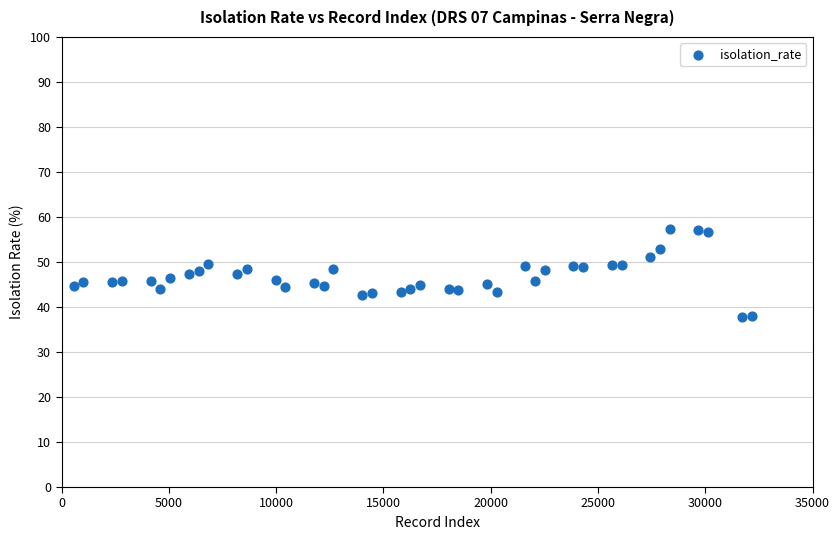

What is the range of Y values (max minus min)?

19.5